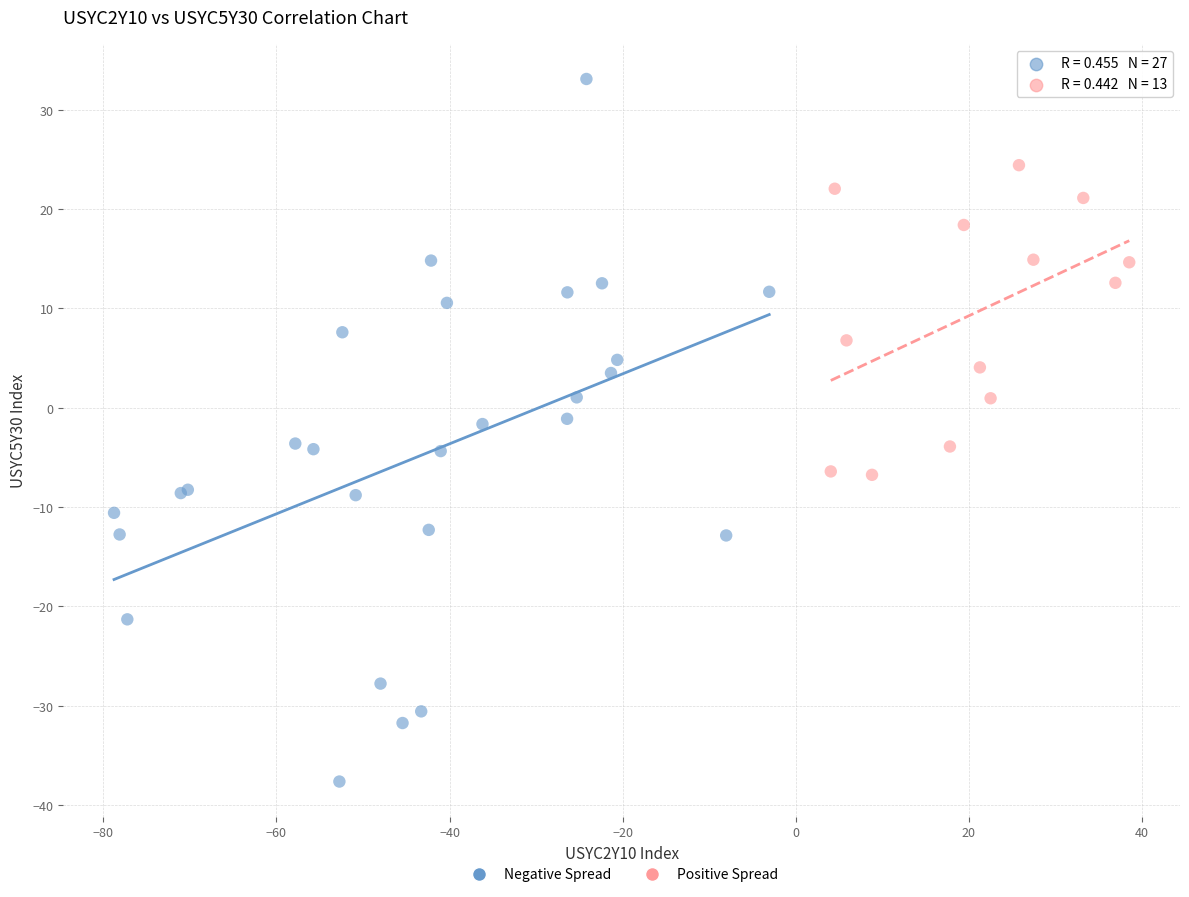

Which series contains the lowest Y value?

Negative Spread